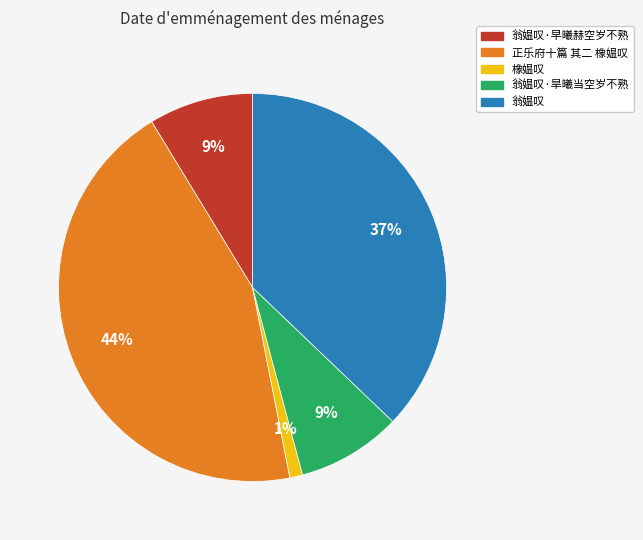

Between 翁媪叹 and 正乐府十篇 其二 橡媪叹, which is larger?

正乐府十篇 其二 橡媪叹